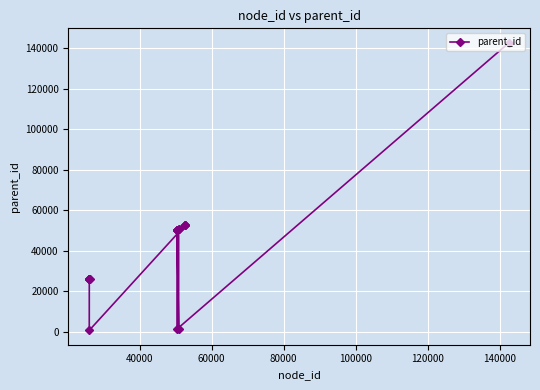

What is the average value?

40948